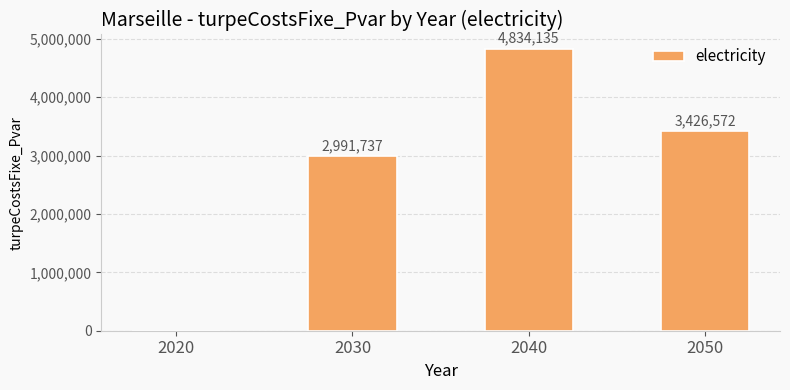

What is the maximum value shown in the chart?

4834135.5